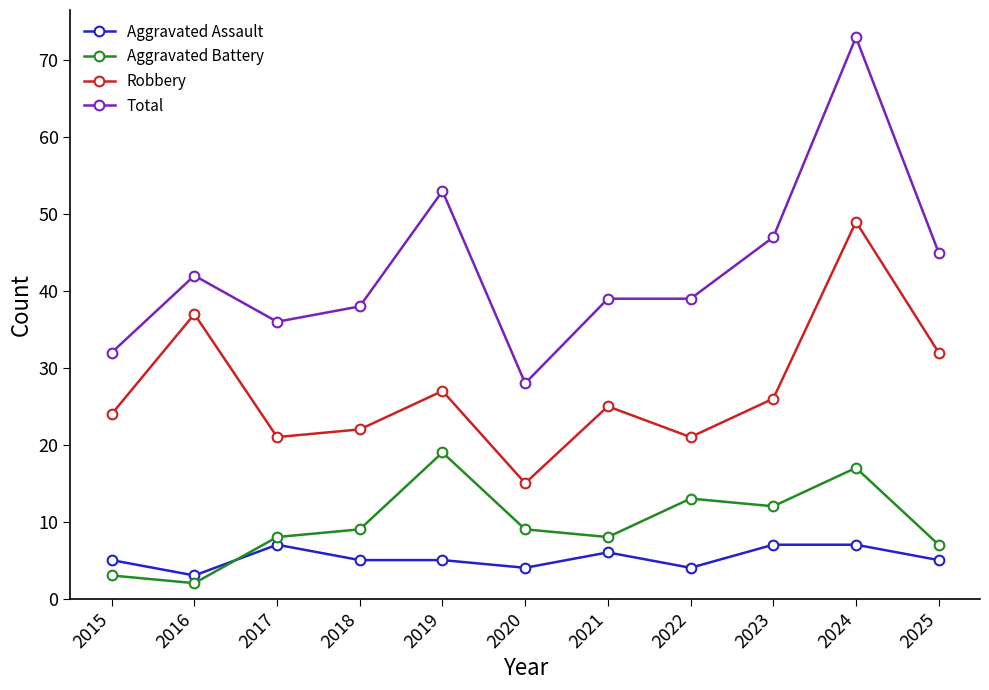

True or false: Aggravated Battery and Robbery cross at least once.

False